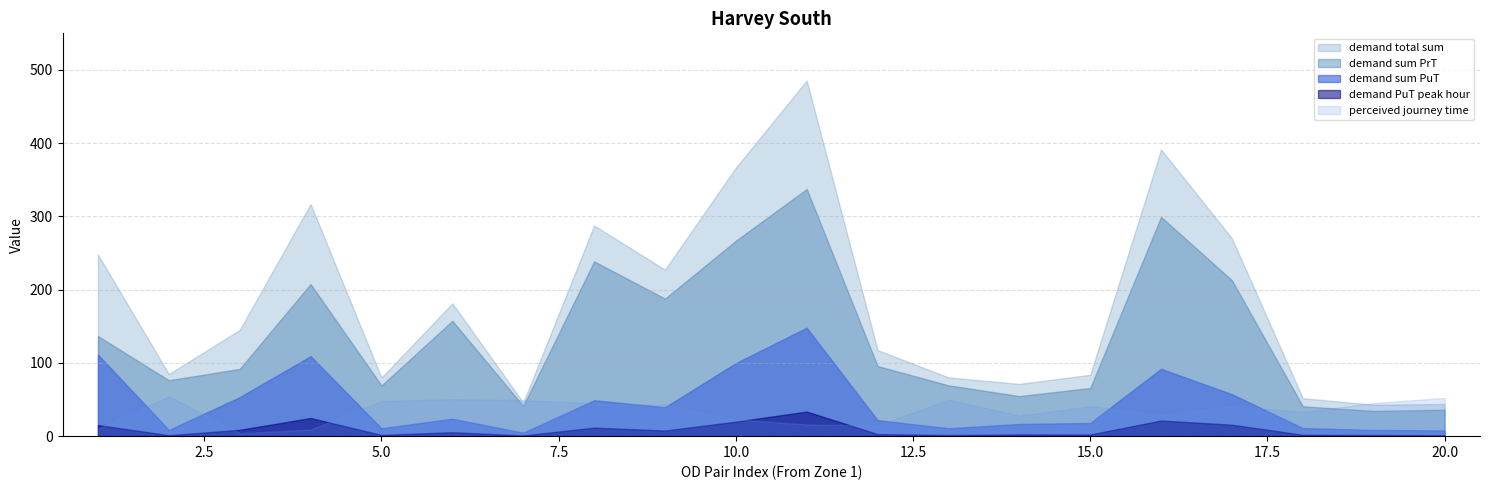

What is the value of the demand sum PuT point at the 6th from the left?

23.8